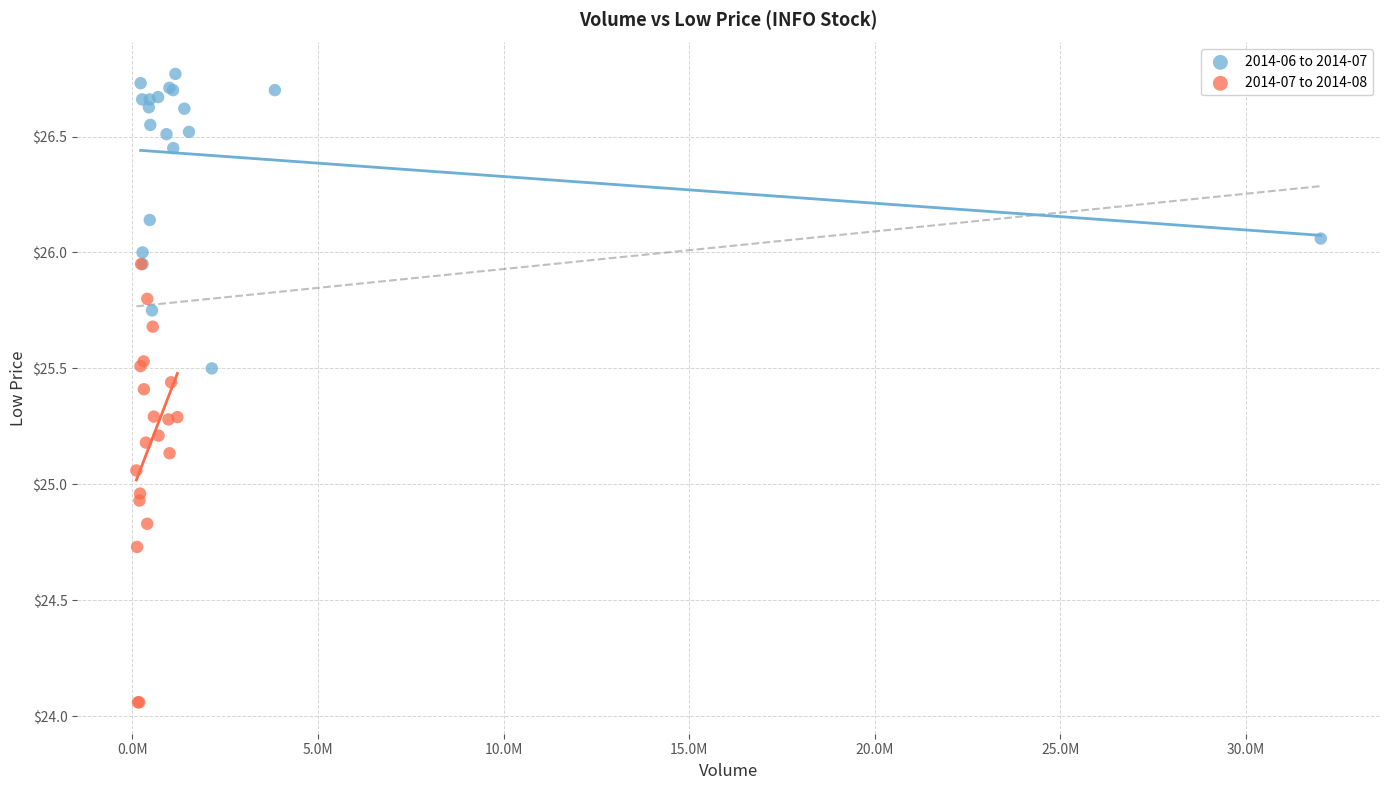

Which series reaches the minimum Y coordinate?

2014-07 to 2014-08